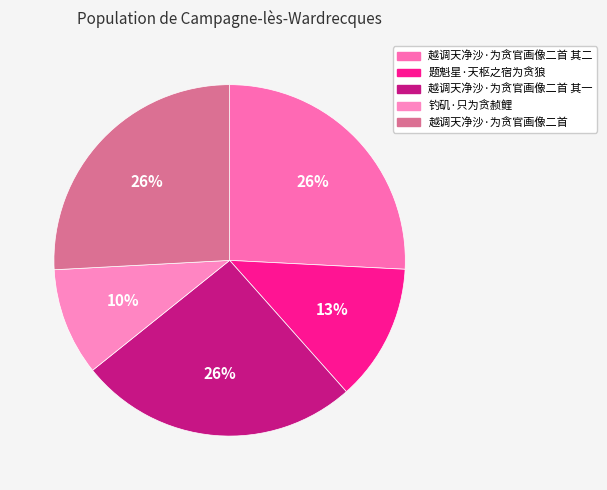

How many slices are in this pie chart?

5